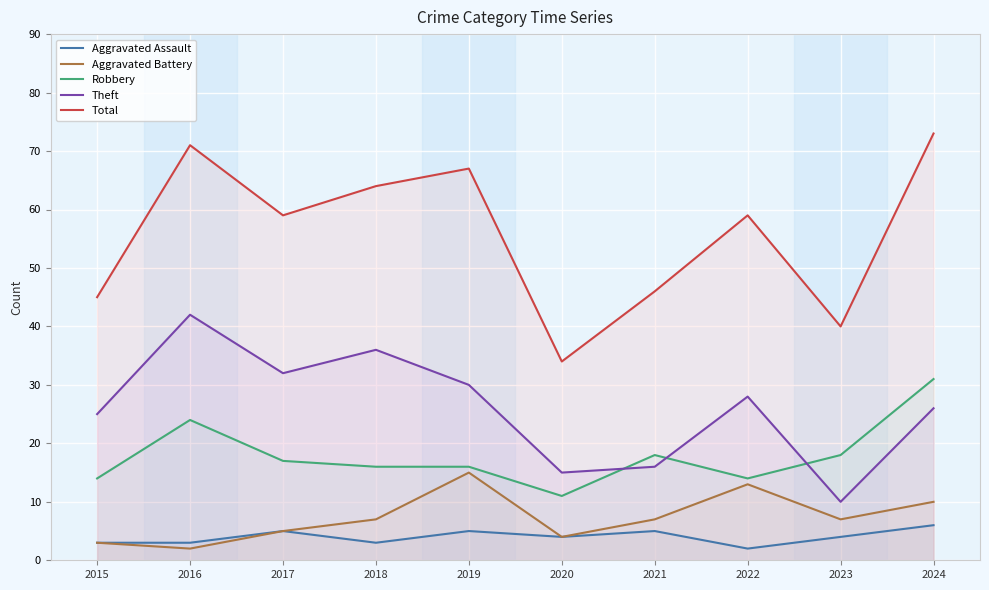

In Robbery, how many points are higher than both neighbors (excluding endpoints)?

2